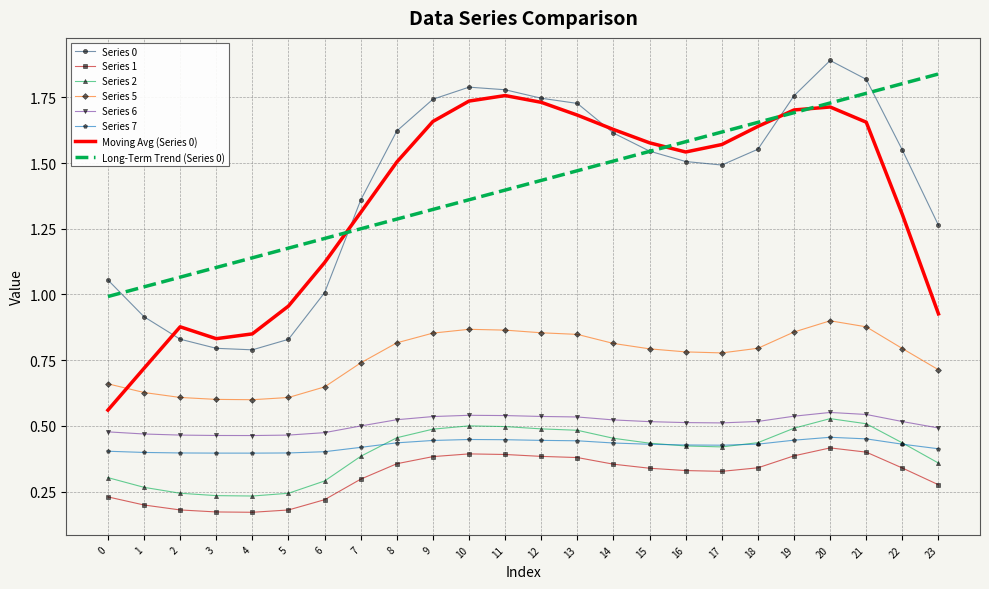

Which category has the highest value in the Series 0 series?

20